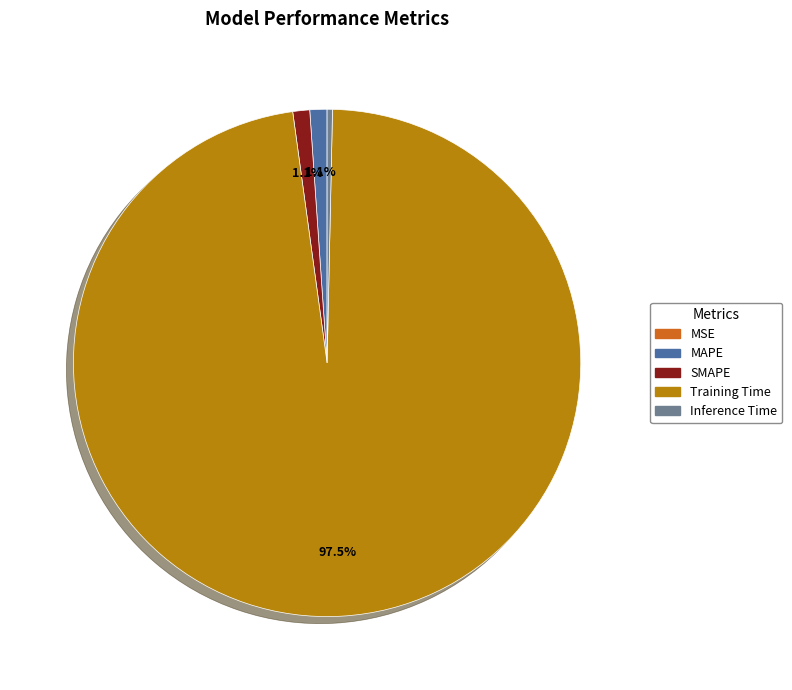

Combined, do MAPE and Training Time account for over 50%?

Yes